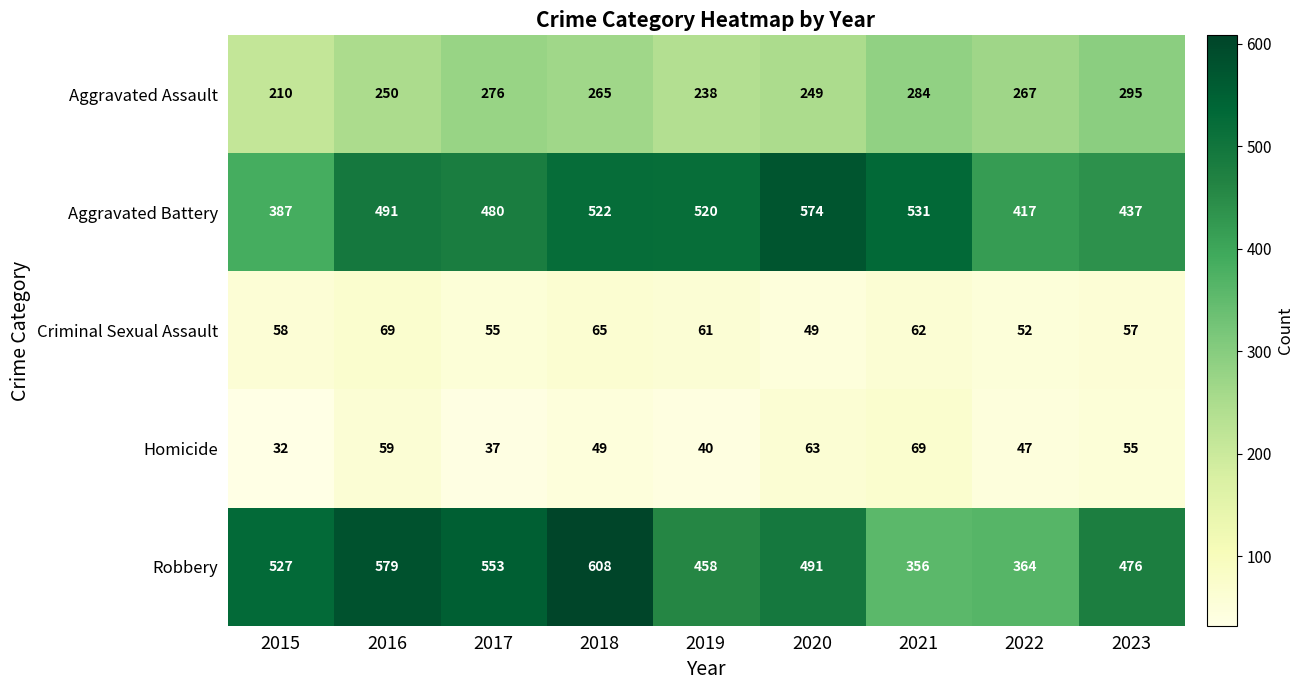

What is the approximate value of Criminal Sexual Assault at 2018, to the nearest 5?

65